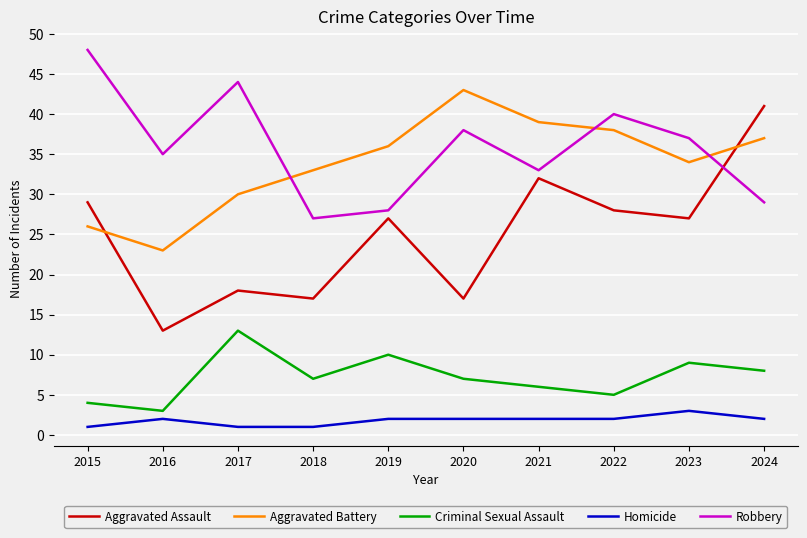

The Homicide series shows 1 at 2023. True or false?

False